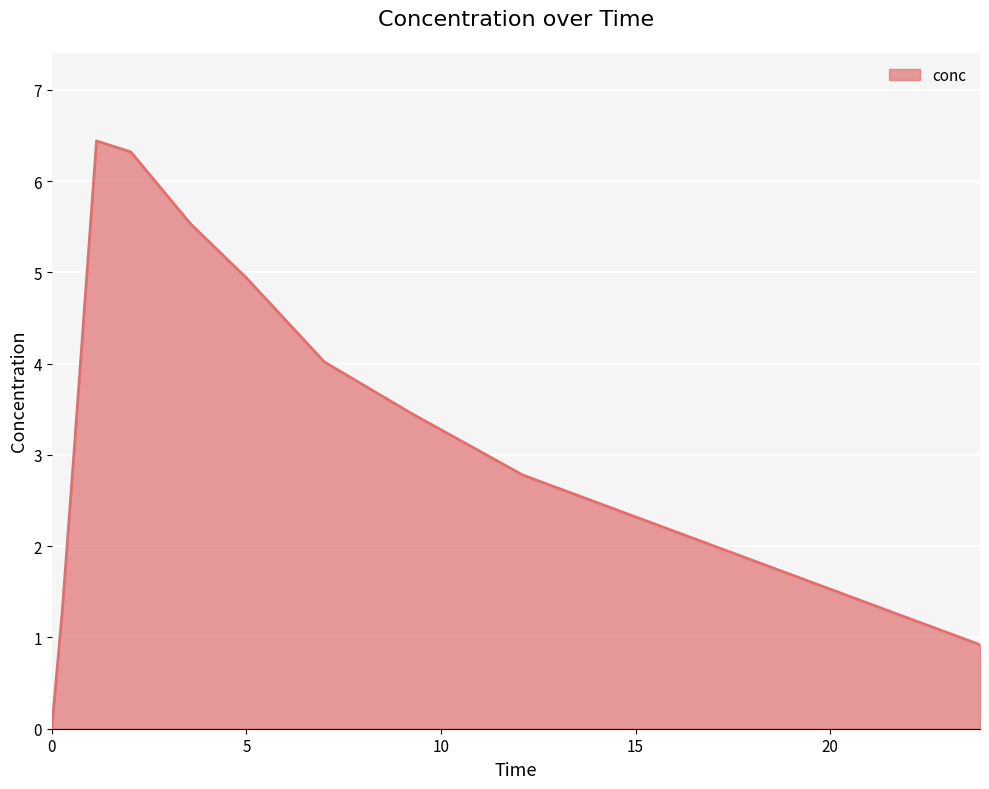

What is the greatest value displayed?

6.4